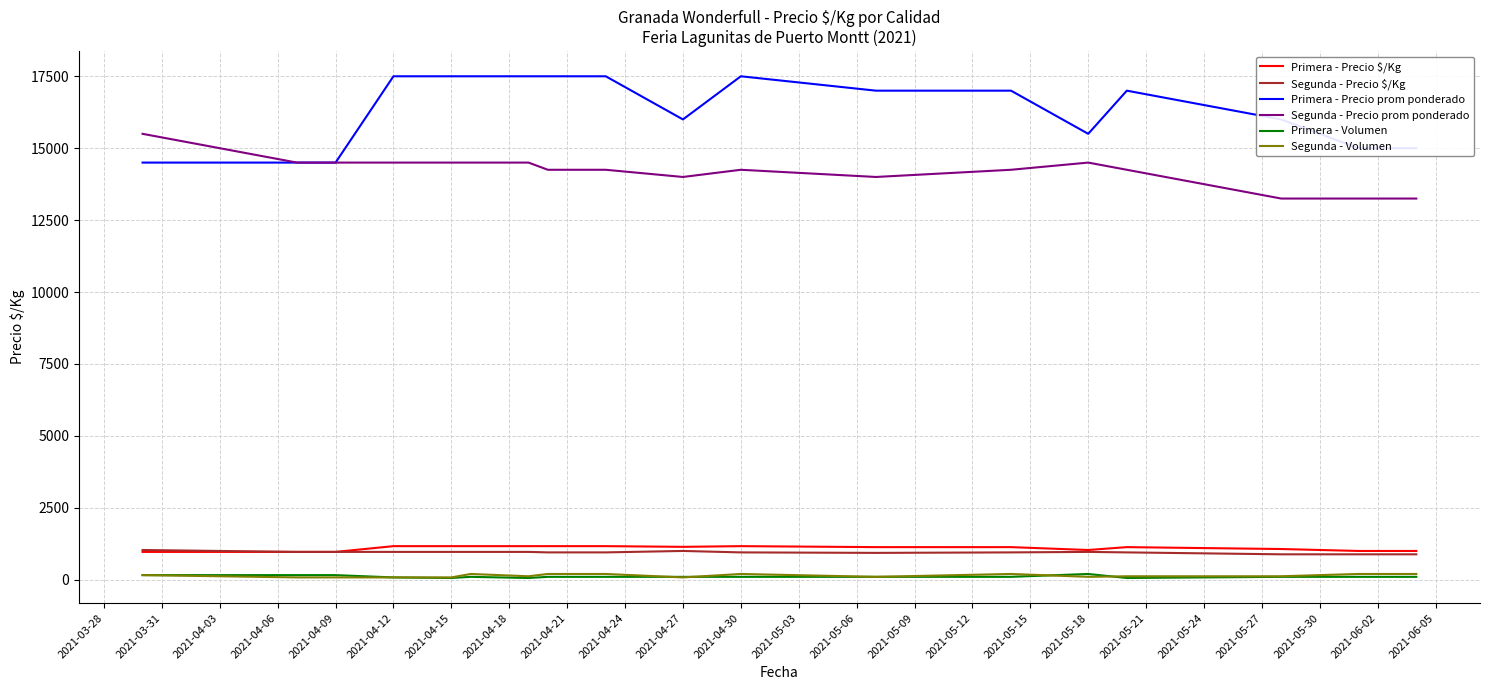

Which series has the largest total across all categories?

Primera - Precio prom ponderado